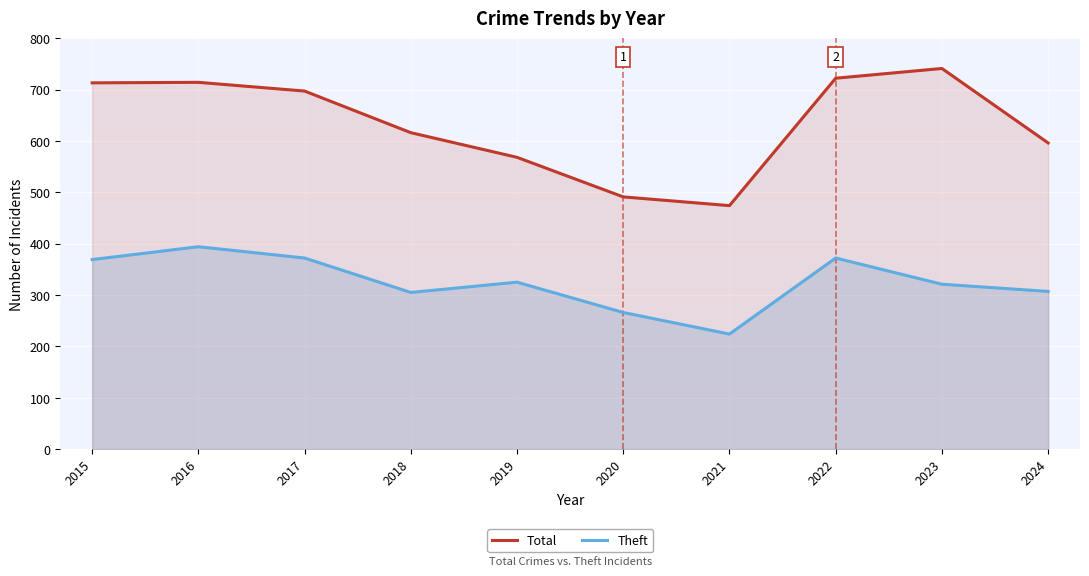

What is the value of the Theft point at the 10th from the left?

307